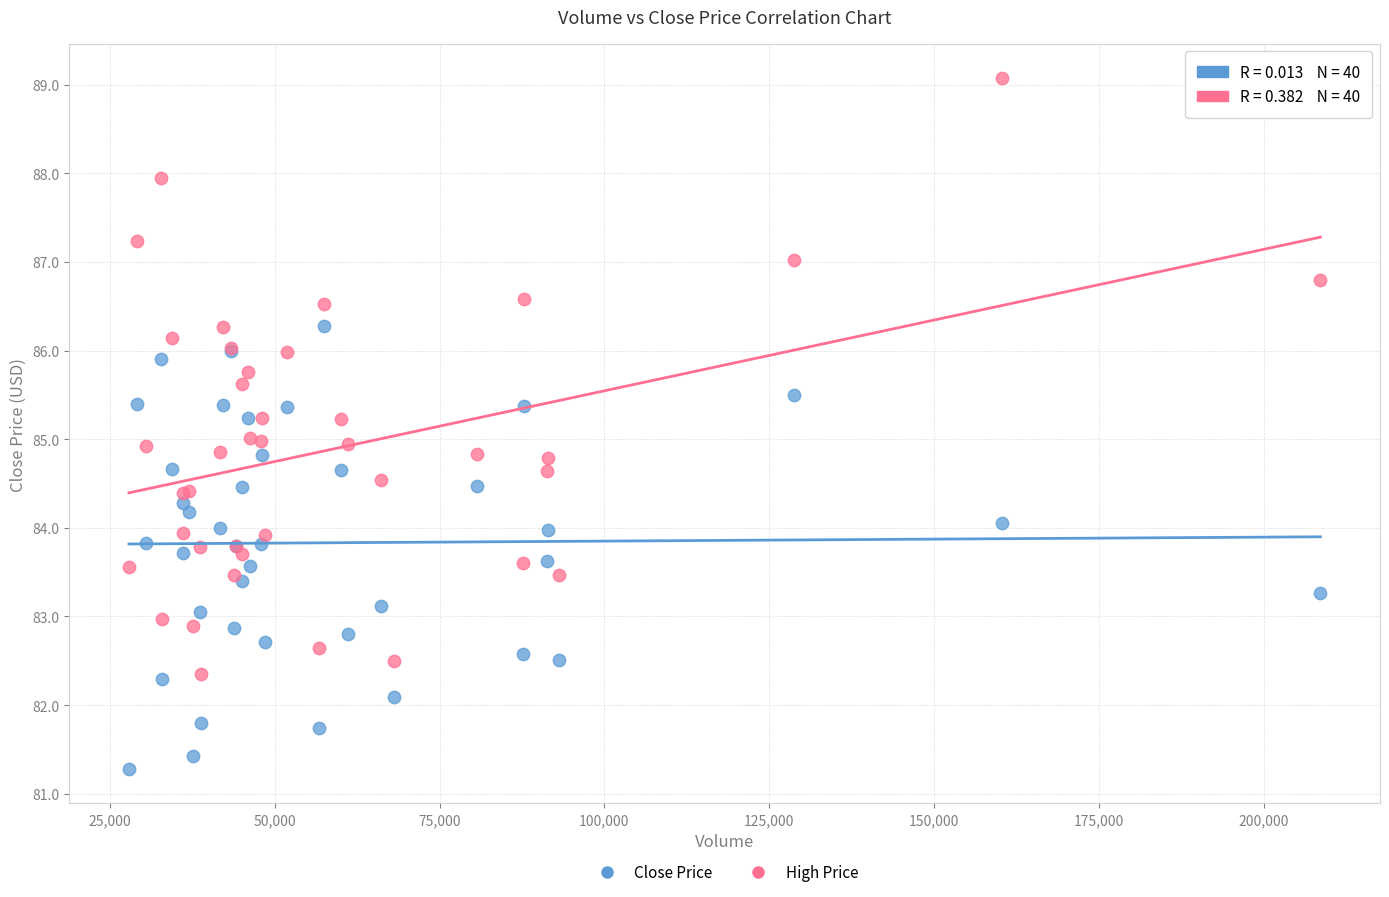

Which series contains the highest Y value?

High Price